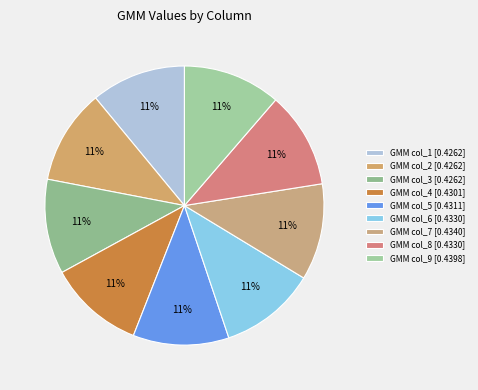

Count the number of slices in the pie.

9